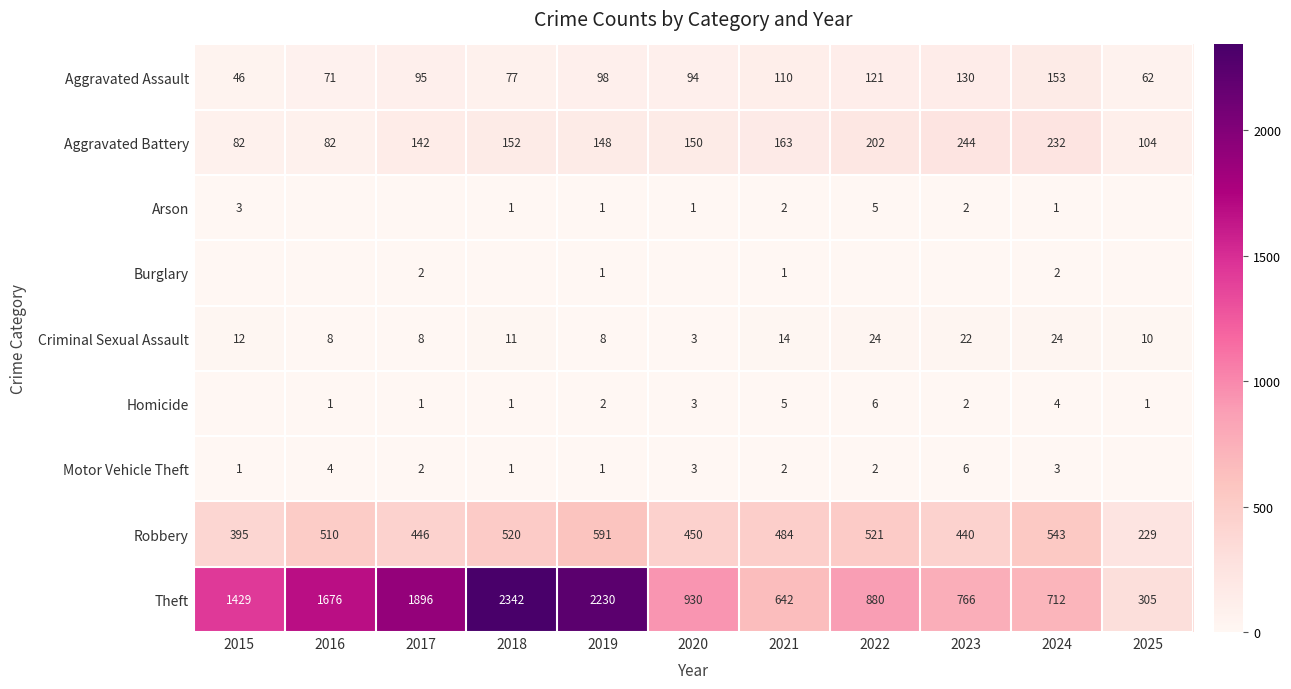

Count the number of categories in the chart.

11